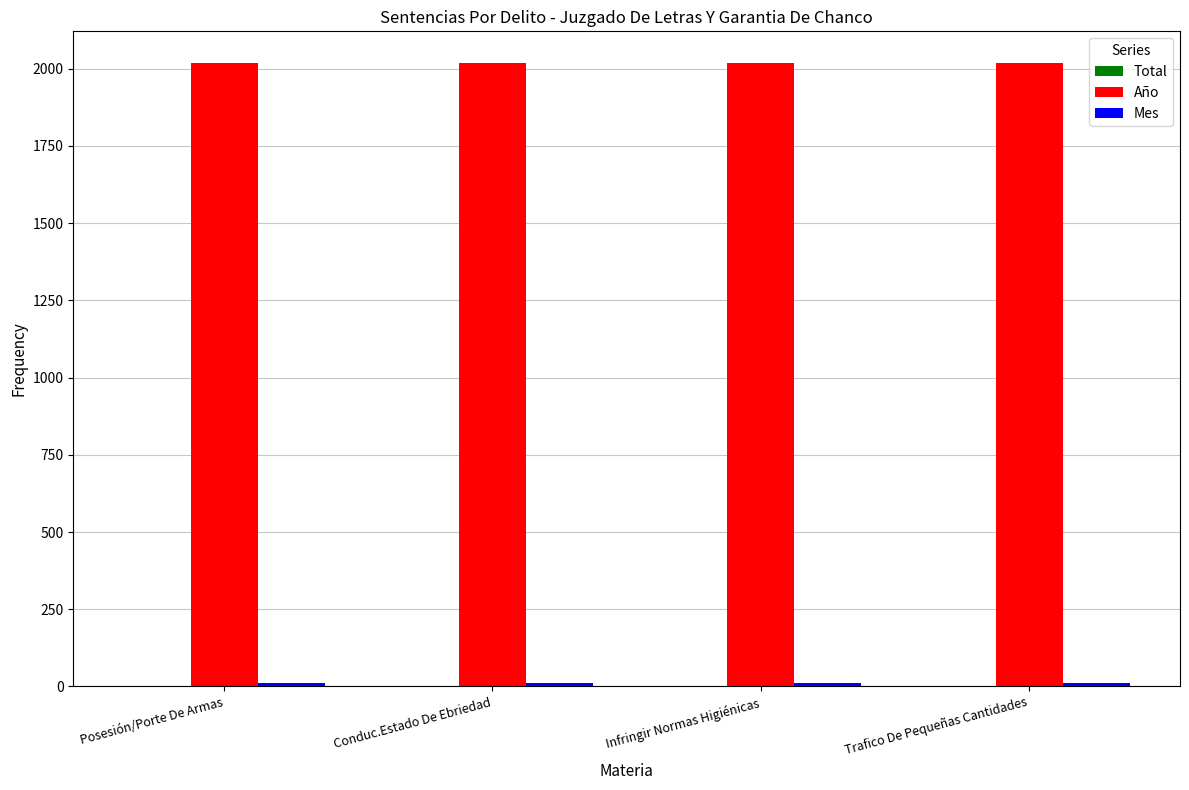

Which series has the largest total across all categories?

Año